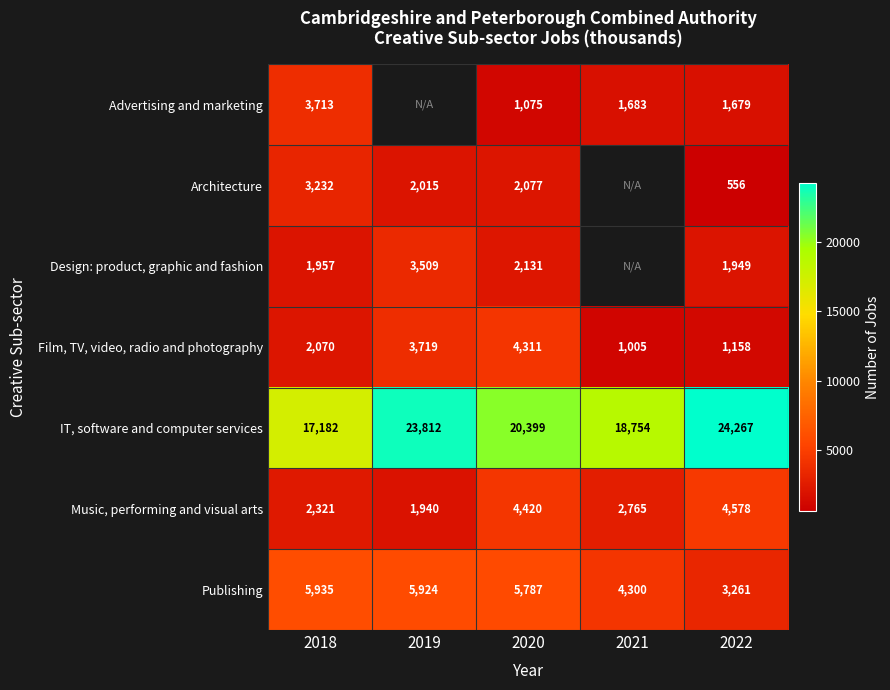

What is the difference between the maximum and minimum values in the Film, TV, video, radio and photography series?

3306